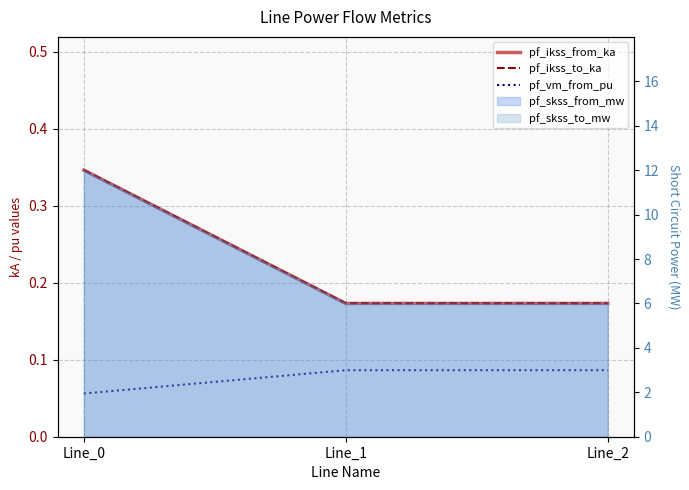

How many lines are shown in the chart?

3